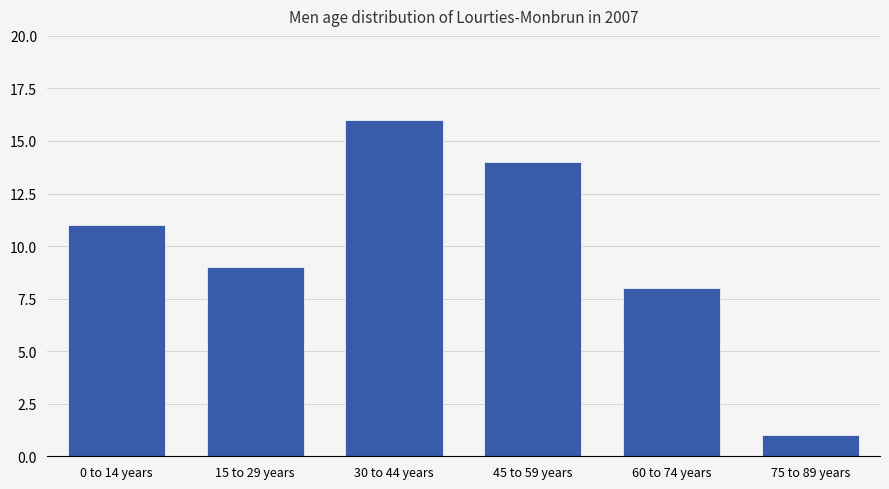

What is the maximum value shown in the chart?

16